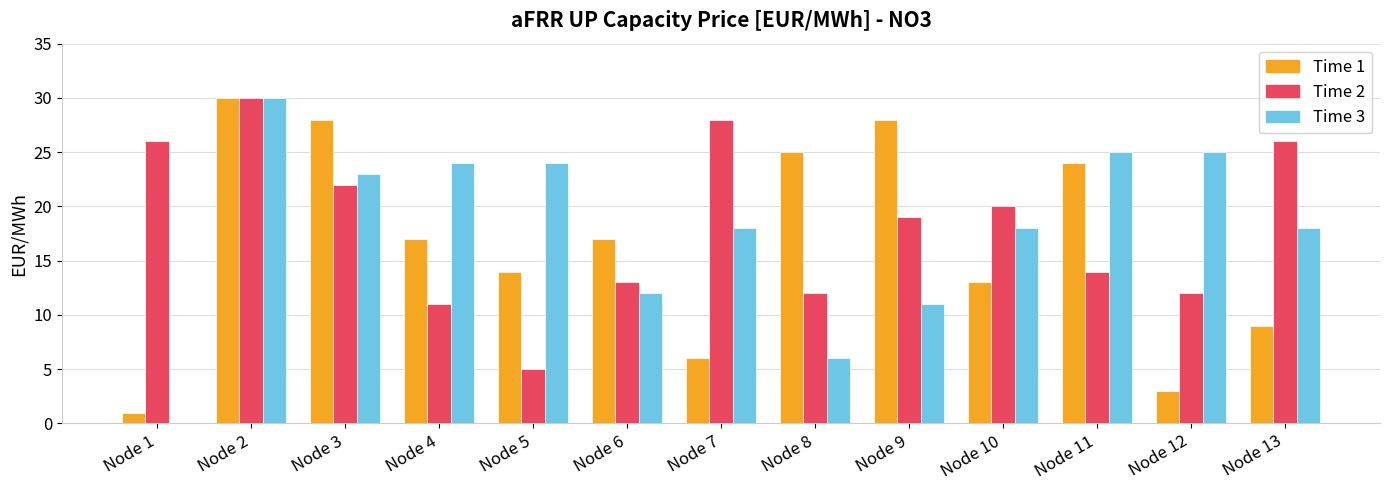

The value of Time 2 at Node 11 is 14. True or false?

True